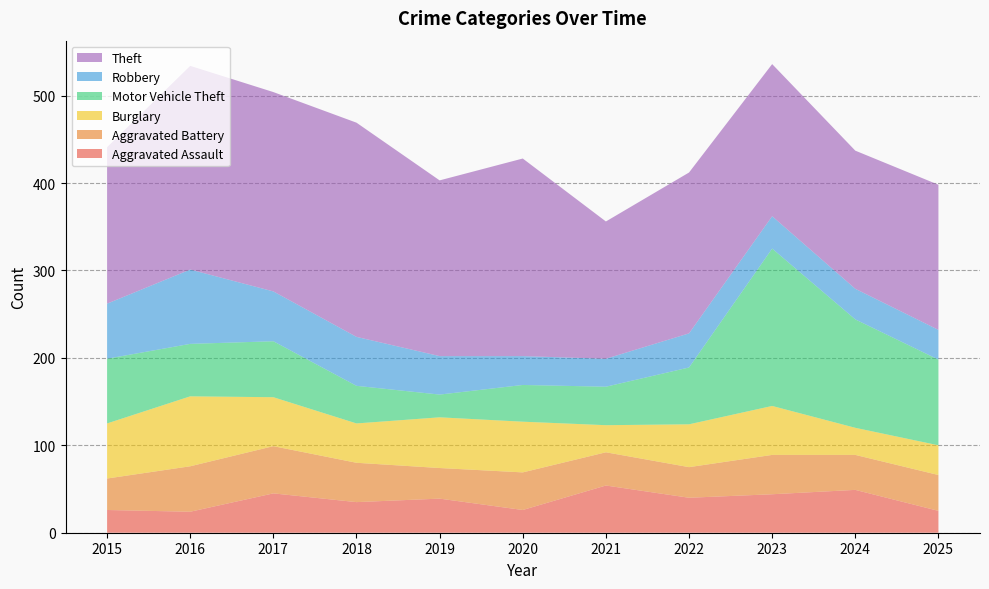

Reading left to right, list all the values displayed in this chart.

Aggravated Assault: 2015=26	2016=24	2017=45	2018=35	2019=39	2020=26	2021=54	2022=40	2023=44	2024=49	2025=25
Aggravated Battery: 2015=36	2016=52	2017=54	2018=45	2019=35	2020=43	2021=38	2022=35	2023=45	2024=40	2025=41
Burglary: 2015=63	2016=80	2017=56	2018=45	2019=58	2020=58	2021=31	2022=49	2023=56	2024=31	2025=34
Motor Vehicle Theft: 2015=74	2016=60	2017=64	2018=43	2019=26	2020=42	2021=44	2022=65	2023=180	2024=124	2025=98
Robbery: 2015=63	2016=85	2017=57	2018=56	2019=44	2020=33	2021=32	2022=39	2023=37	2024=35	2025=34
Theft: 2015=179	2016=233	2017=228	2018=245	2019=201	2020=226	2021=157	2022=184	2023=174	2024=158	2025=166